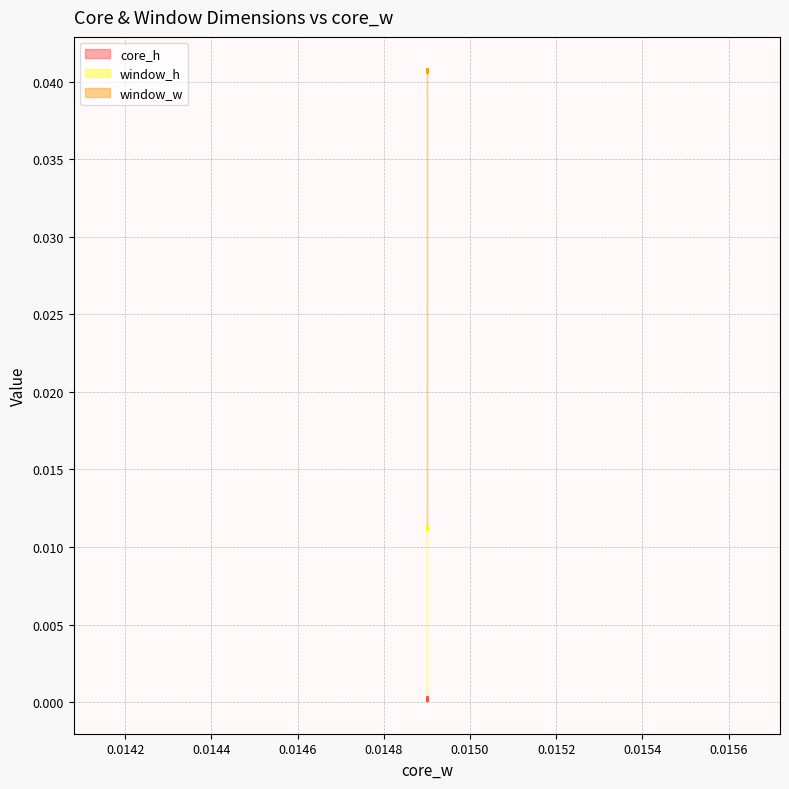

Rank the series at 0.0149 from lowest to highest value.

core_h, window_h, window_w